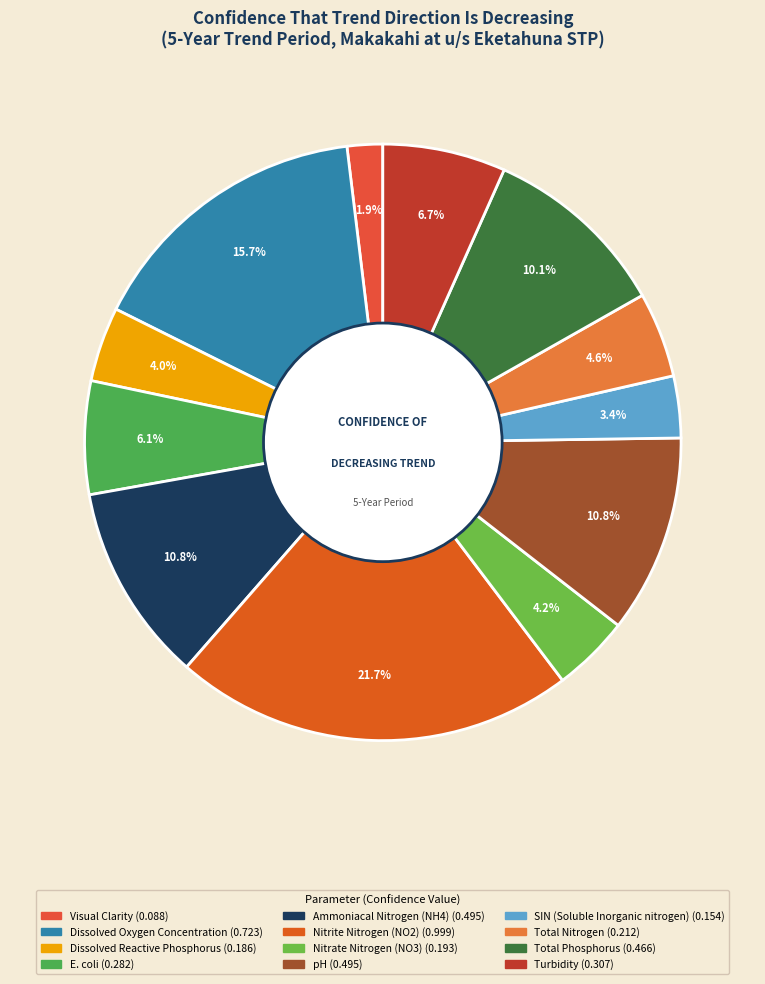

How many slices are in this pie chart?

12